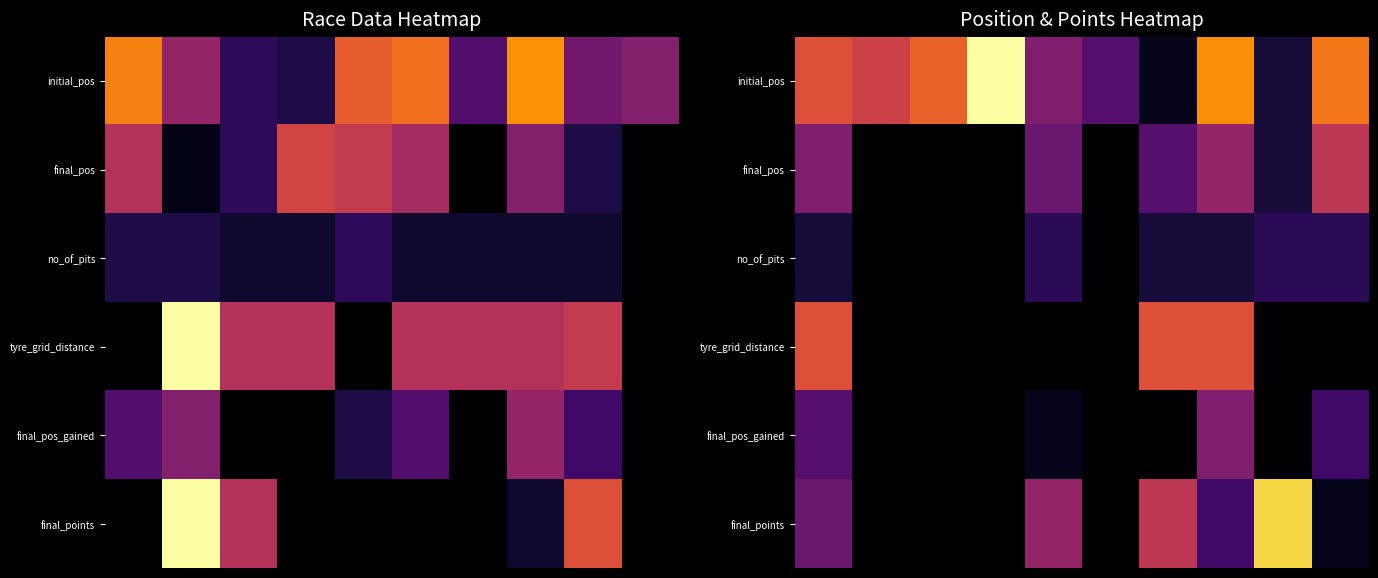

What is the spread (max minus min) of values at 1?

11